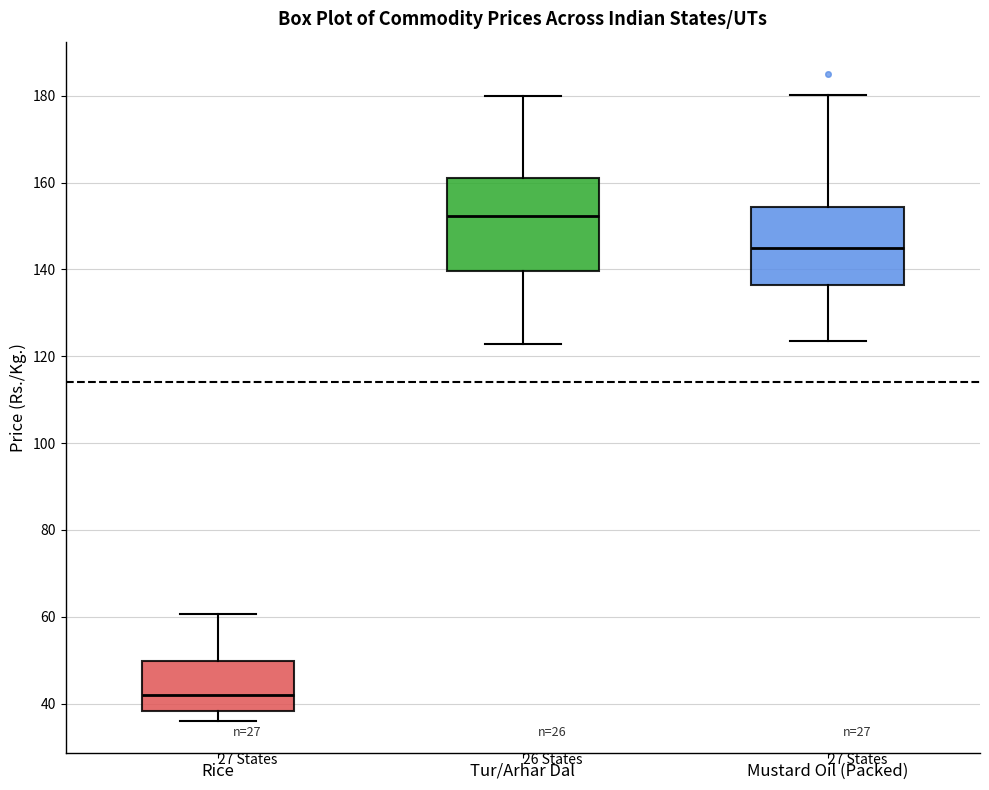

Which box's median line is the lowest?

Rice